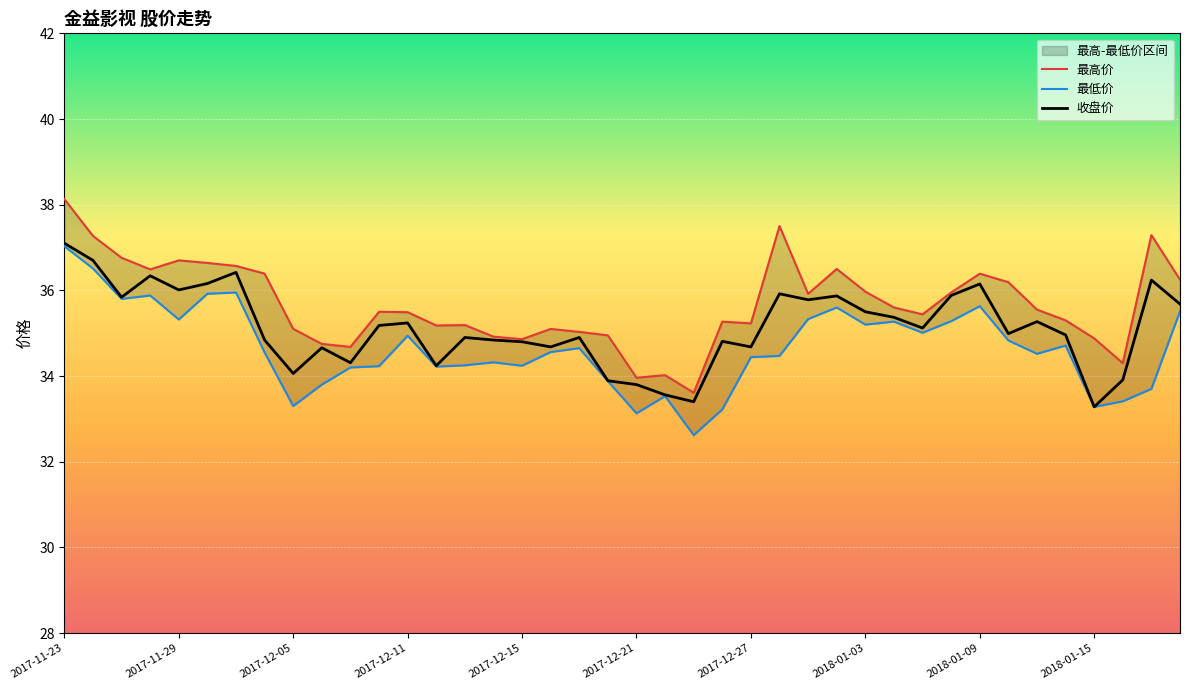

How many lines are shown in the chart?

3